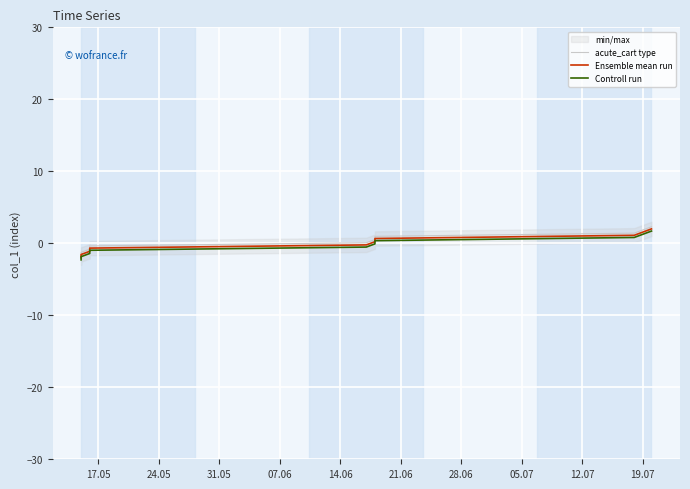

Between 05.07 and 14.06, which is larger?

05.07